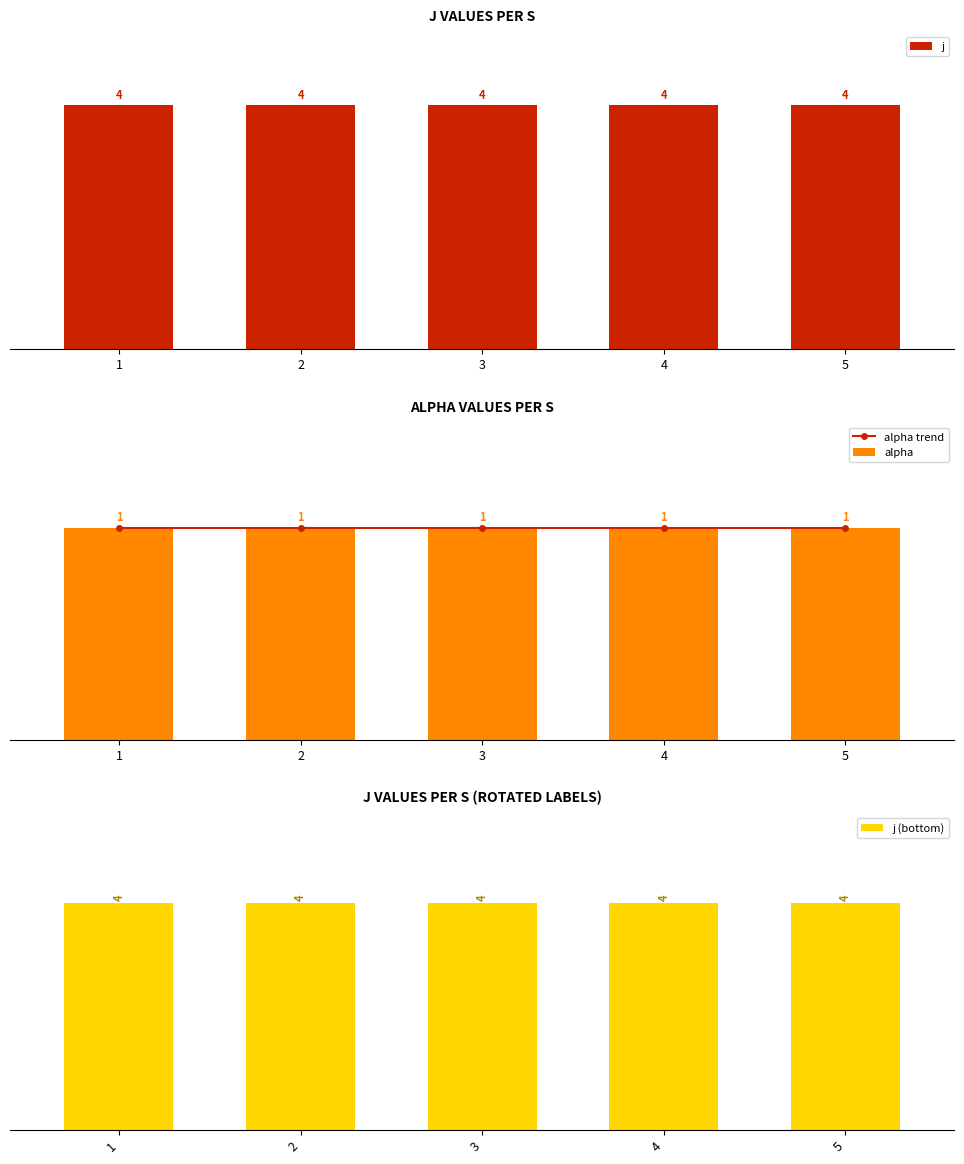

What is the value of the j bar at the 3rd from the left?

4